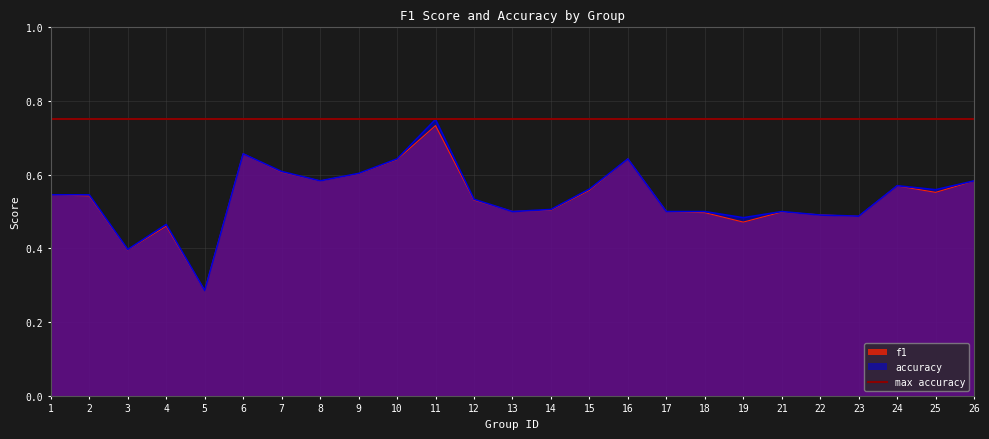

How many f1 values are between 0 and 1?

25